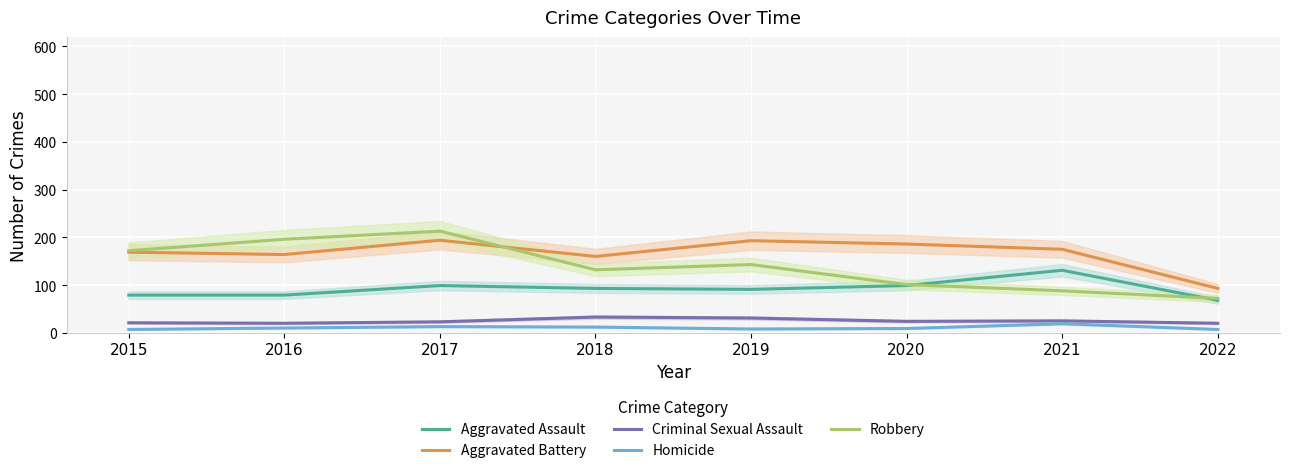

True or false: Robbery and Criminal Sexual Assault cross at least once.

False